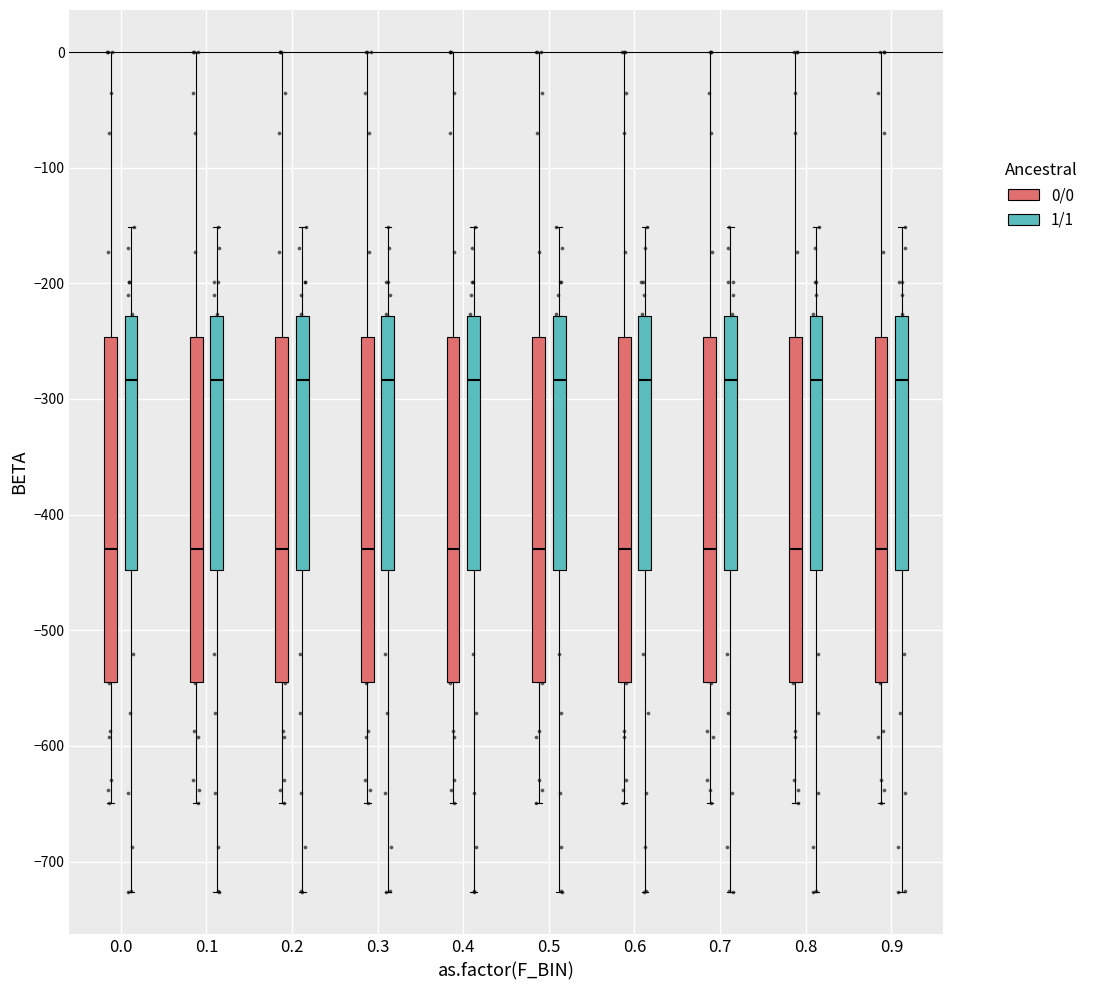

Where does the upper whisker of the box for 0.5 (0/0) end on the y-axis? The values are not printed on the chart, so give them approximately, as read against the axis.

0